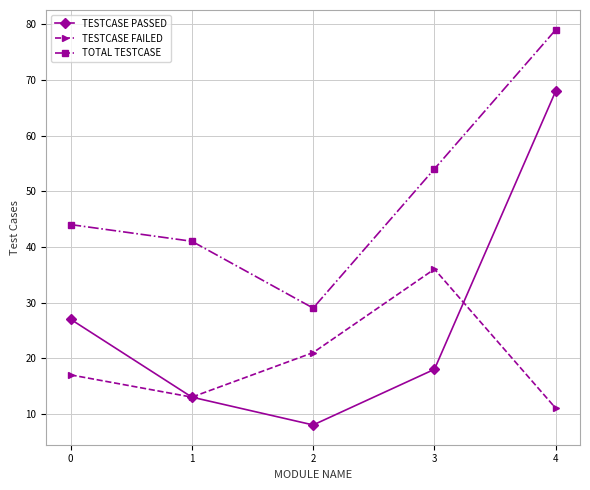

Reading left to right, transcribe all the data shown in this chart.

TESTCASE PASSED: 27	13	8	18	68
TESTCASE FAILED: 17	13	21	36	11
TOTAL TESTCASE: 44	41	29	54	79